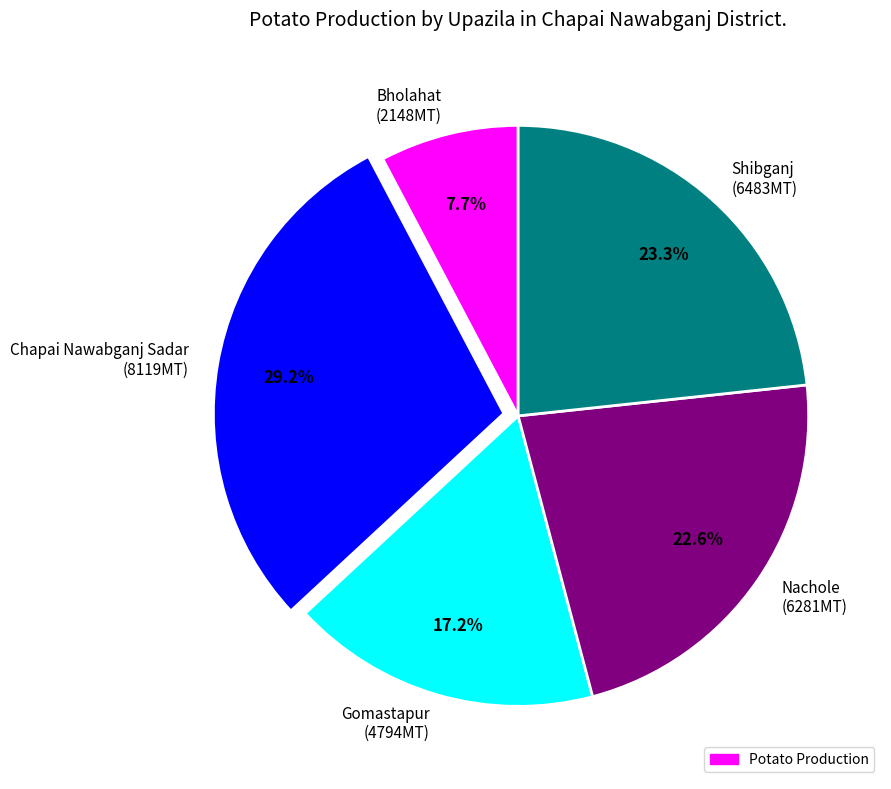

Combined, what portion of the pie is Bholahat and Gomastapur?

24.9%